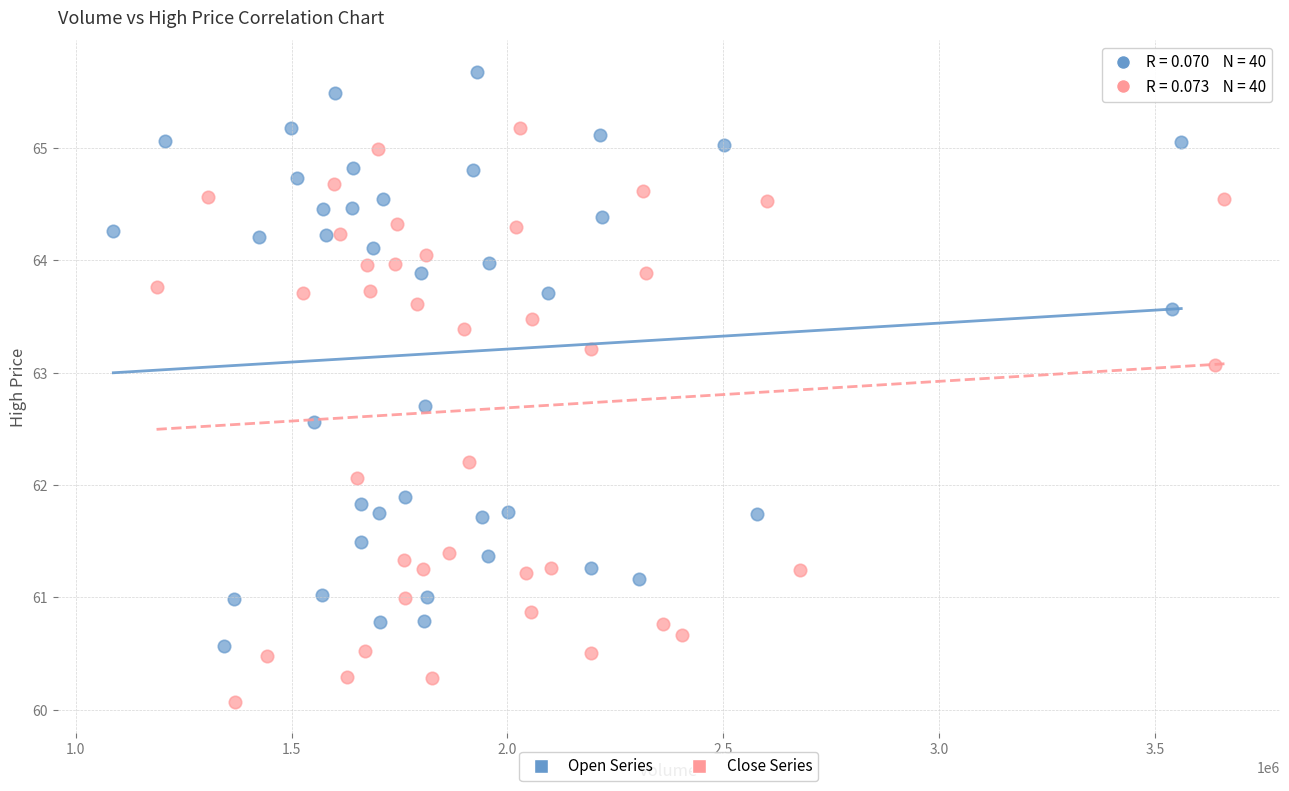

Which series reaches the minimum Y coordinate?

Close Series